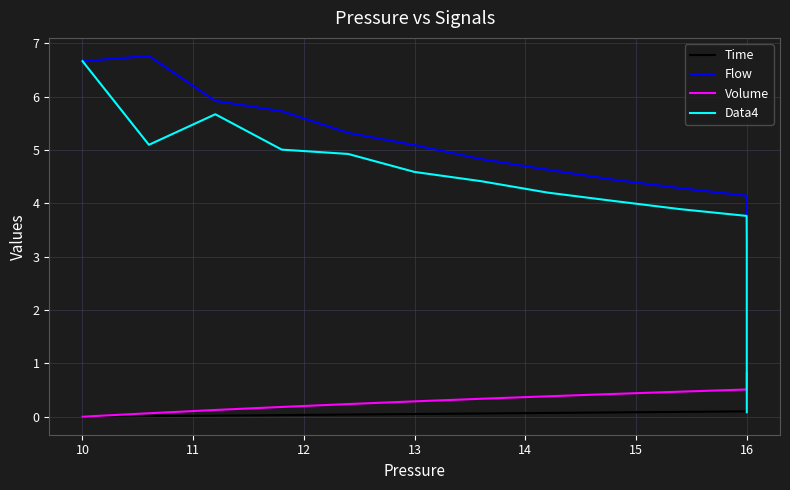

Reading right to left, extract all data points from this chart.

Time: 0.4	0.4	0.4	0.4	0.3	0.3	0.3	0.3	0.3	0.3	0.3	0.3	0.3	0.3	0.2	0.2	0.2	0.2	0.2	0.2	0.2	0.2	0.2	0.2	0.1	0.1	0.1	0.1	0.1	0.1	0.1	0.1	0.1	0.1	0.1	0.0	0.0	0.0	0.0	0.0
Flow: 0.1	0.1	0.1	0.1	0.2	0.2	0.2	0.2	0.3	0.3	0.3	0.4	0.4	0.5	0.6	0.7	0.7	0.9	1.0	1.1	1.3	1.4	1.6	1.9	2.1	2.4	2.8	3.2	3.6	4.1	4.3	4.4	4.6	4.8	5.1	5.3	5.7	5.9	6.8	6.7
Volume: 0.8	0.8	0.8	0.8	0.8	0.8	0.8	0.8	0.8	0.8	0.8	0.8	0.8	0.8	0.8	0.8	0.8	0.8	0.7	0.7	0.7	0.7	0.7	0.7	0.7	0.6	0.6	0.6	0.5	0.5	0.5	0.4	0.4	0.3	0.3	0.2	0.2	0.1	0.1	0.0
Data4: 0.1	0.1	0.1	0.1	0.1	0.2	0.2	0.2	0.2	0.3	0.3	0.4	0.4	0.5	0.5	0.6	0.7	0.8	0.9	1.0	1.2	1.3	1.5	1.7	2.0	2.2	2.6	2.9	3.3	3.8	3.9	4.0	4.2	4.4	4.6	4.9	5.0	5.7	5.1	6.7